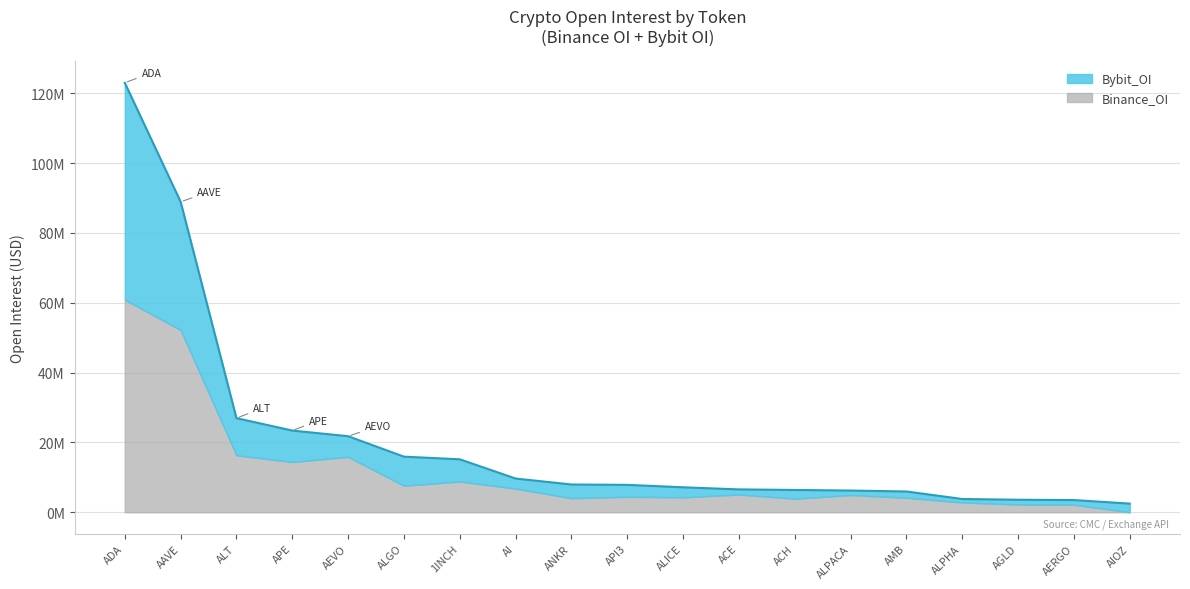

What is the maximum value for Binance_OI?

60862997